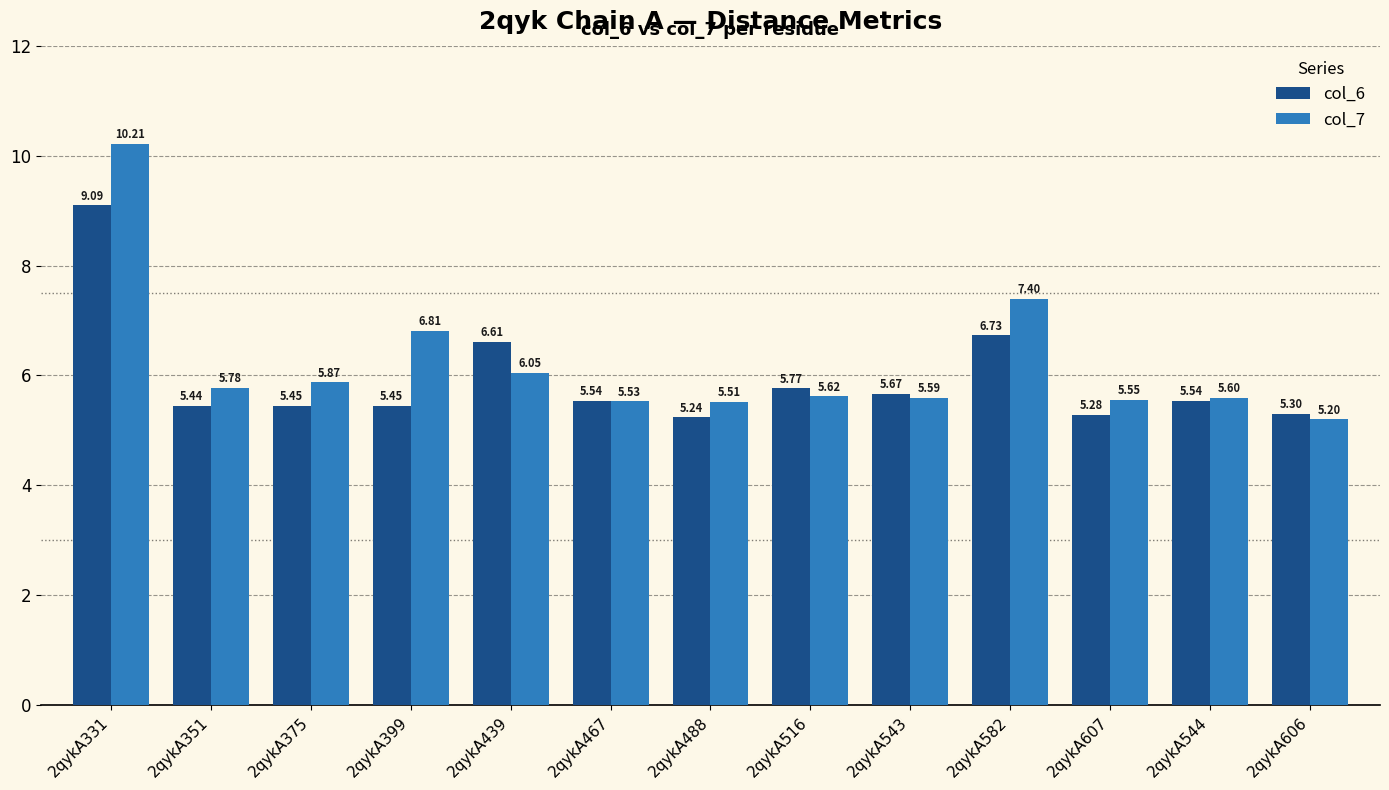

At which label does col_6 reach its peak?

2qykA331